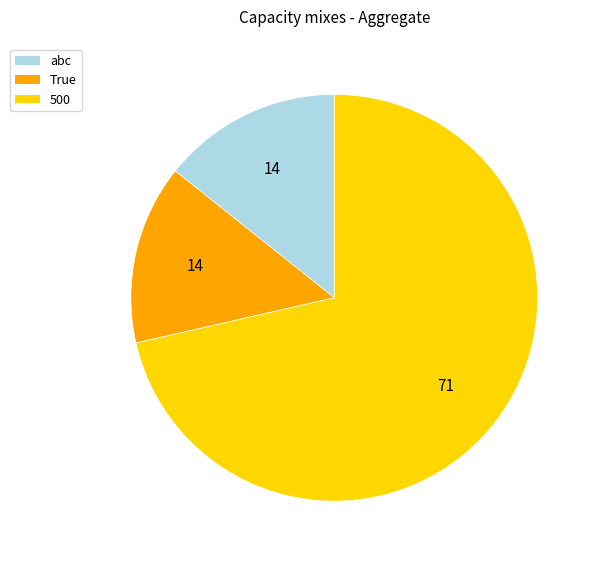

What is the largest slice in the pie chart?

500